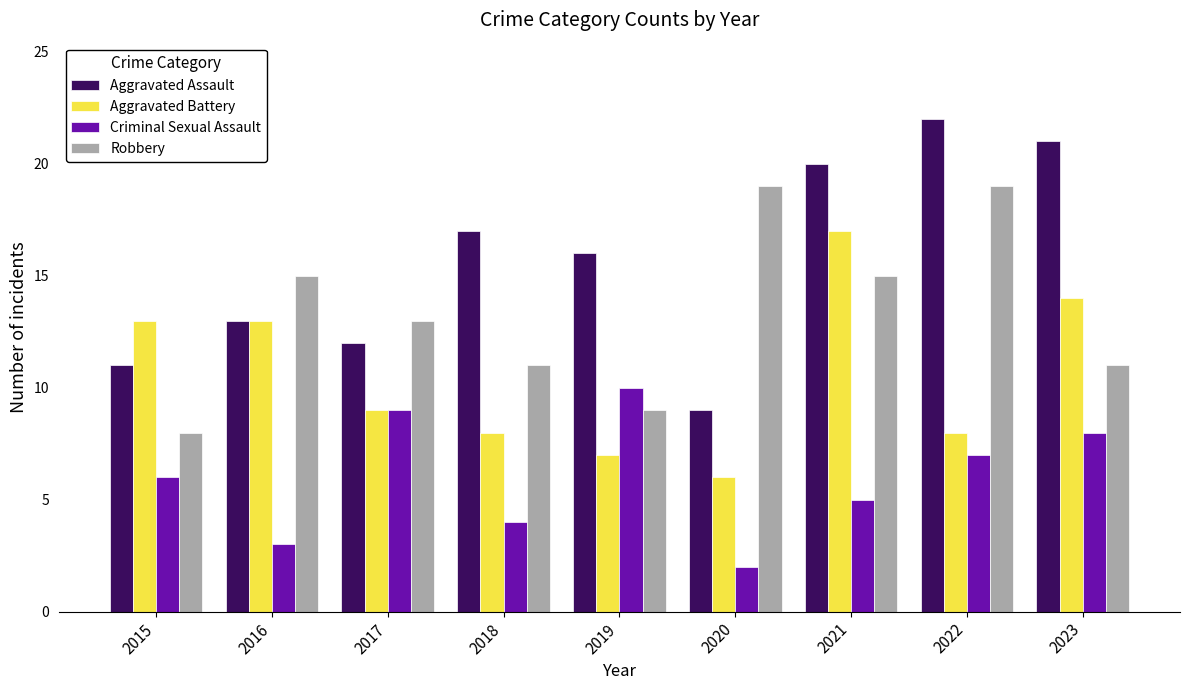

How many series are shown in this chart?

4